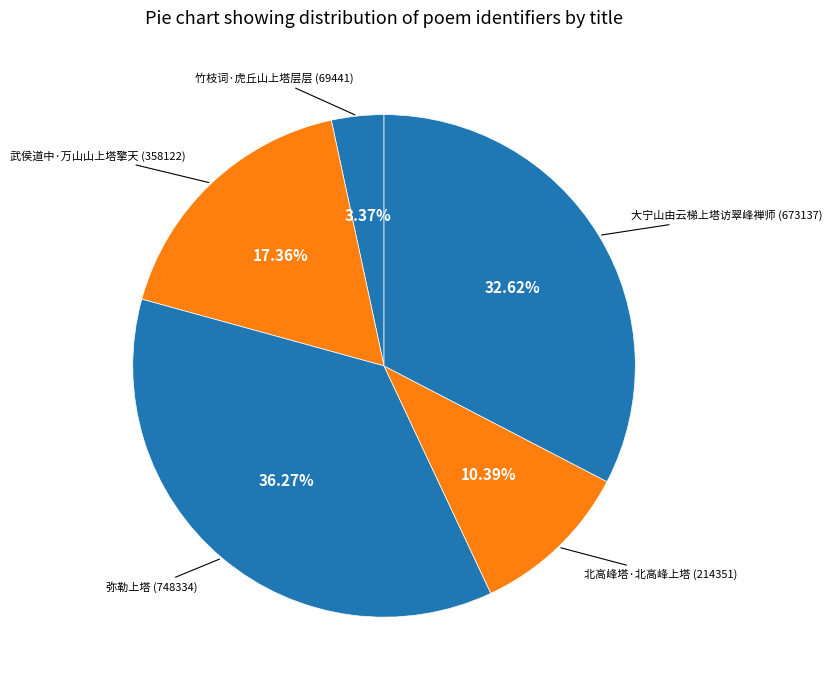

Is there a majority slice in this chart?

No